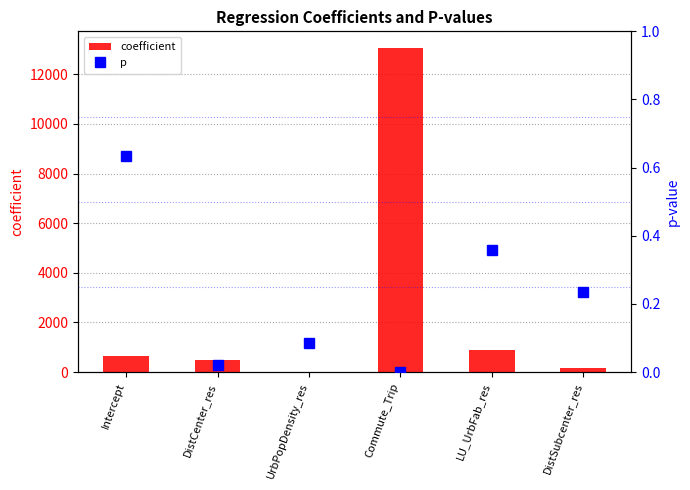

Where is coefficient nearest to the value 6537?

LU_UrbFab_res